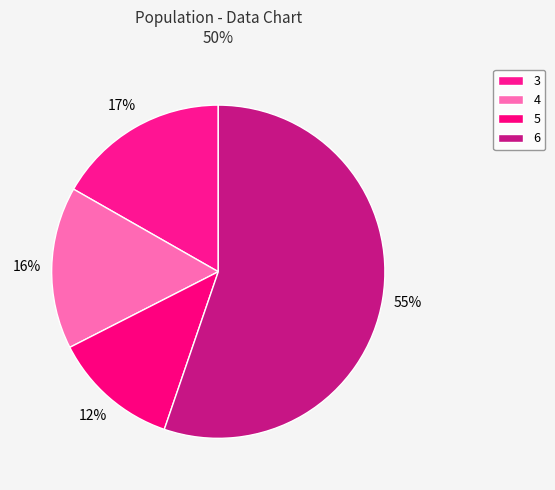

Which has a higher value, 6 or 4?

6